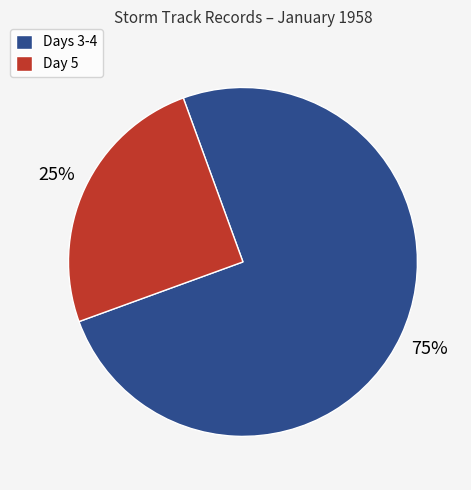

To the nearest percent, what is the difference between the largest and smallest slice percentages?

50%